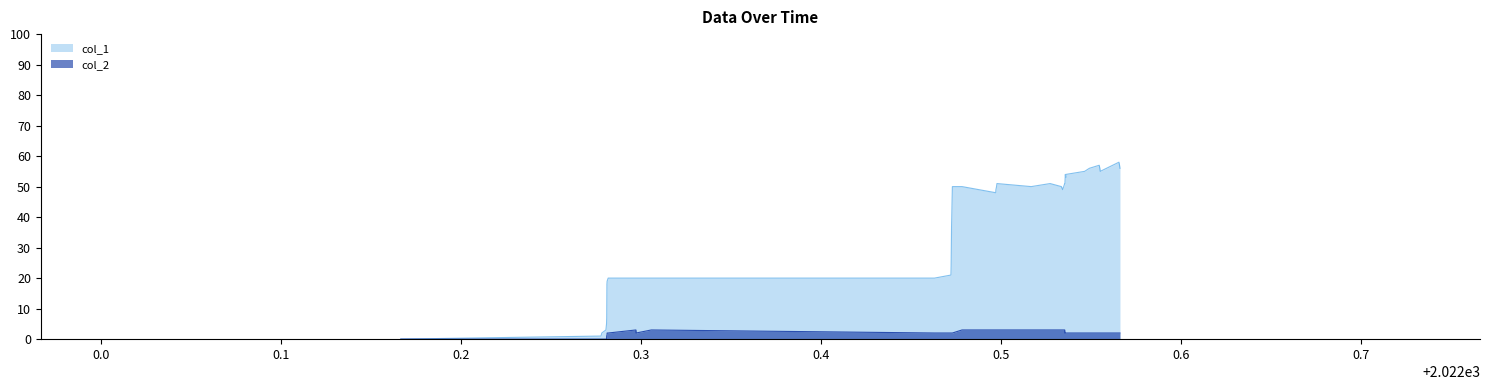

True or false: col_2 has more than 2 interior local peaks.

False